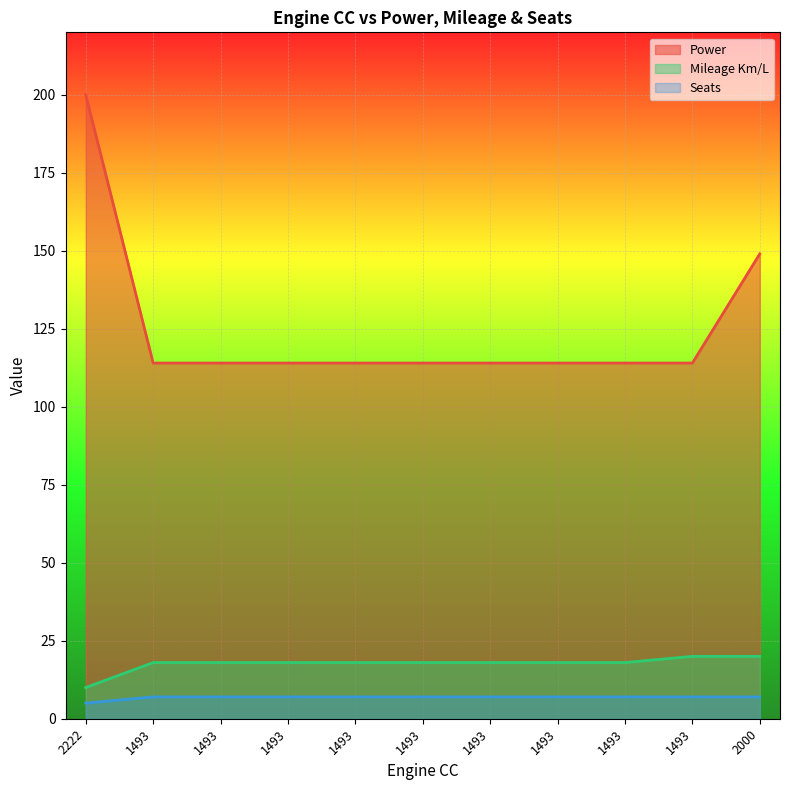

True or false: Power and Seats cross at least once.

False